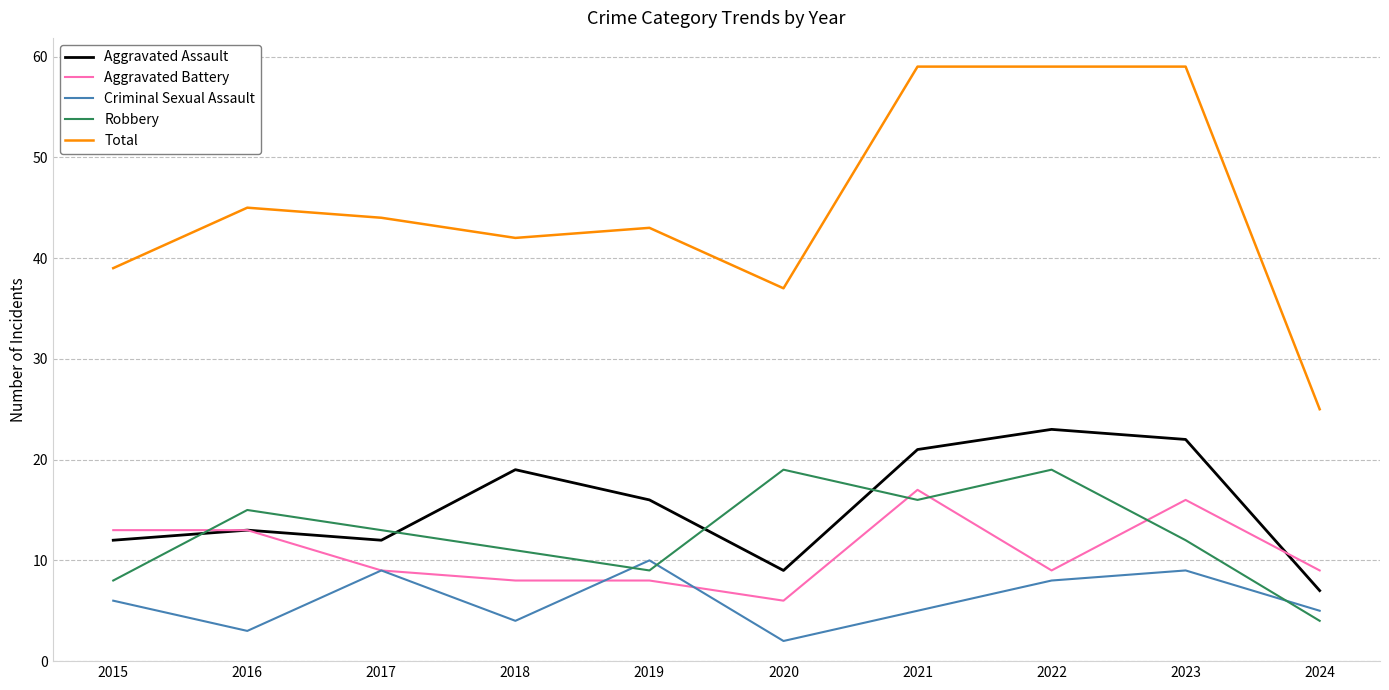

At how many categories does at least one series exceed 5?

10